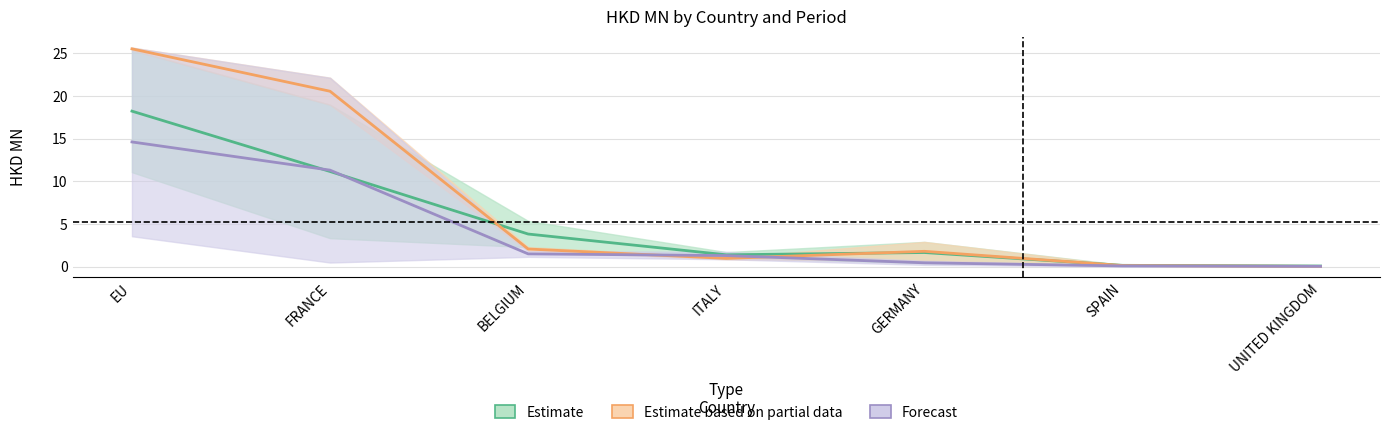

At how many categories does at least one series exceed 20?

2